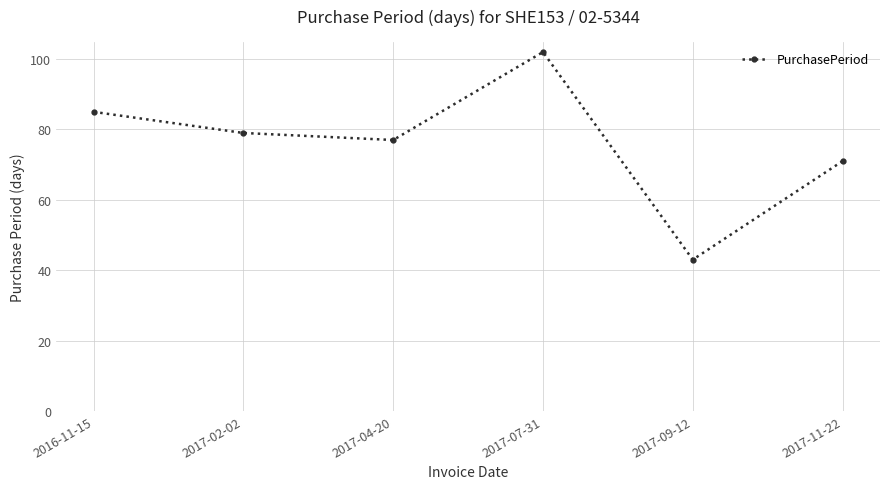

Approximately how many times larger is the value at 2017-09-12 compared to 2017-02-02?

0.5